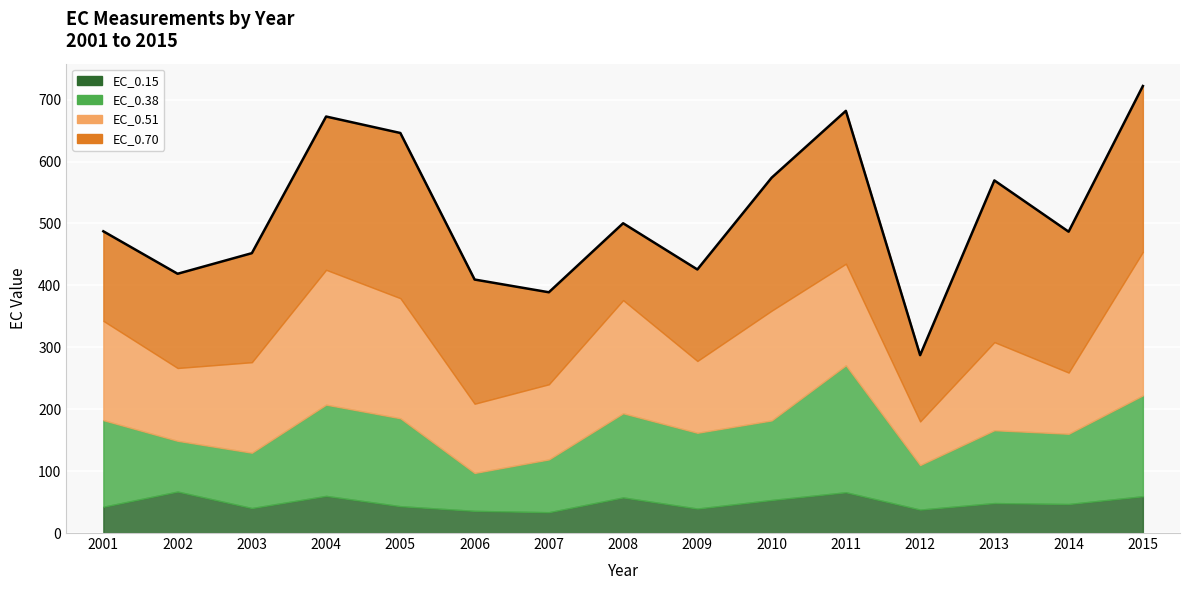

How many lines are shown in the chart?

4